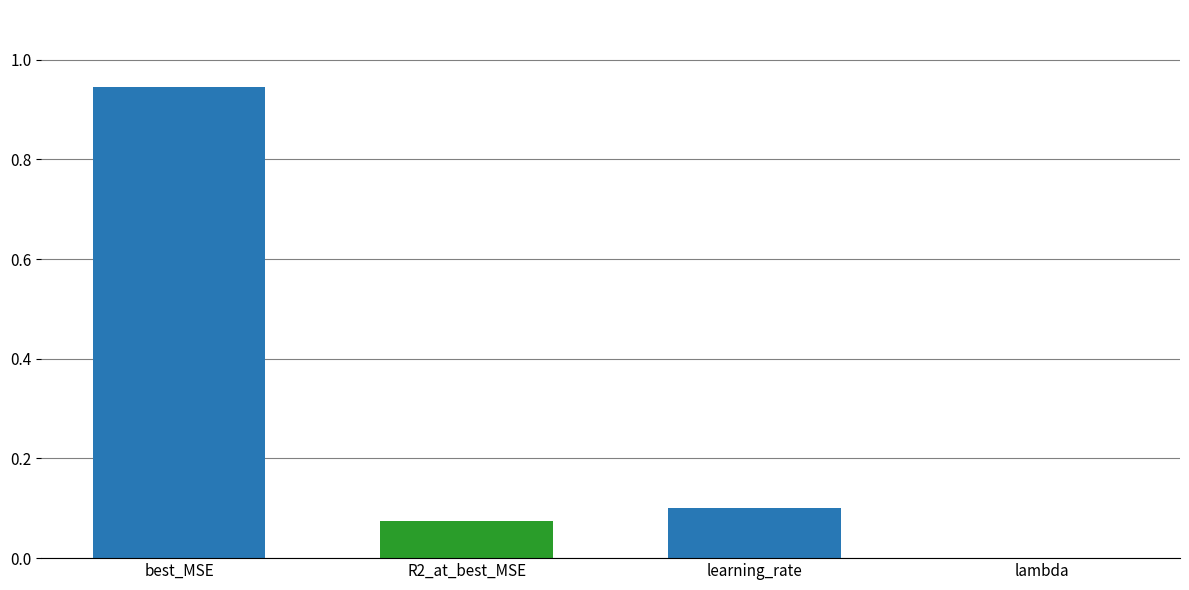

The value at learning_rate is 0.1. True or false?

True